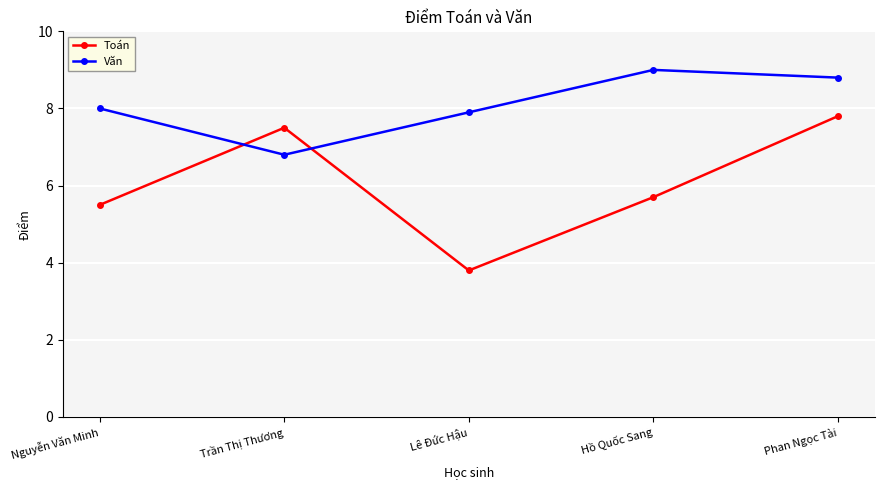

Reading left to right, what are all the values shown in this chart?

Toán: Nguyễn Văn Minh=5.5	Trần Thị Thương=7.5	Lê Đức Hậu=3.8	Hồ Quốc Sang=5.7	Phan Ngọc Tài=7.8
Văn: Nguyễn Văn Minh=8.0	Trần Thị Thương=6.8	Lê Đức Hậu=7.9	Hồ Quốc Sang=9.0	Phan Ngọc Tài=8.8